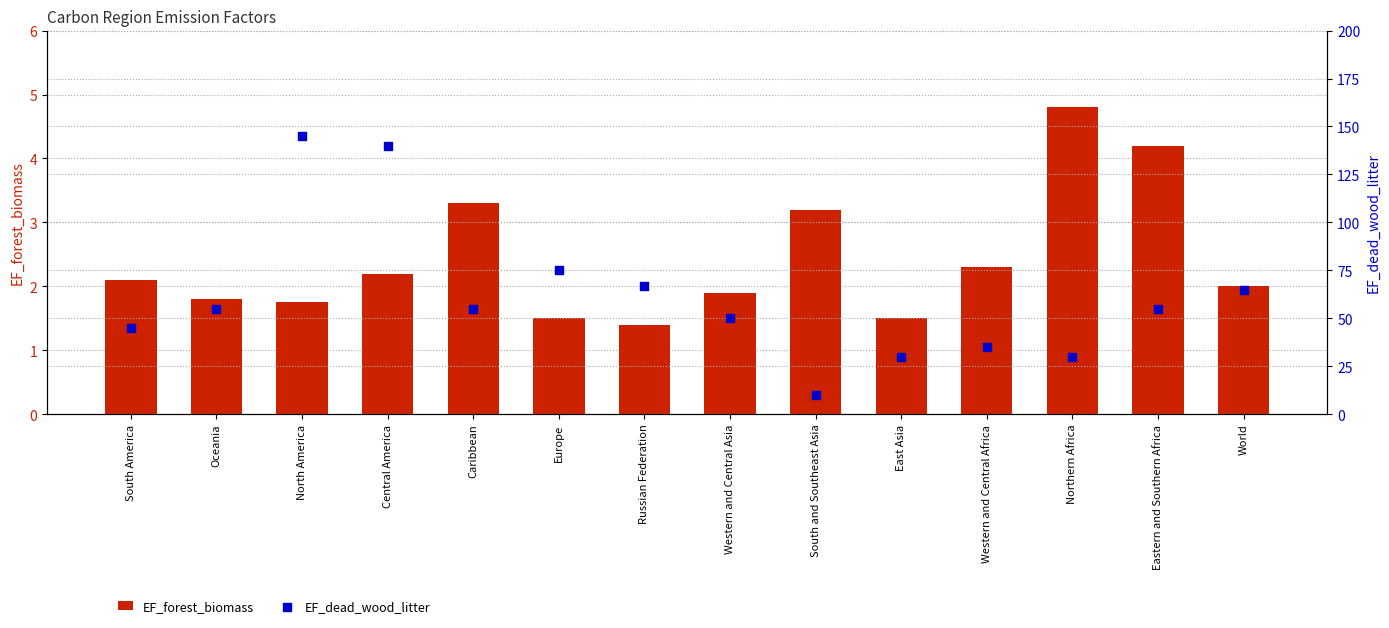

Which series has the largest total across all categories?

EF_dead_wood_litter